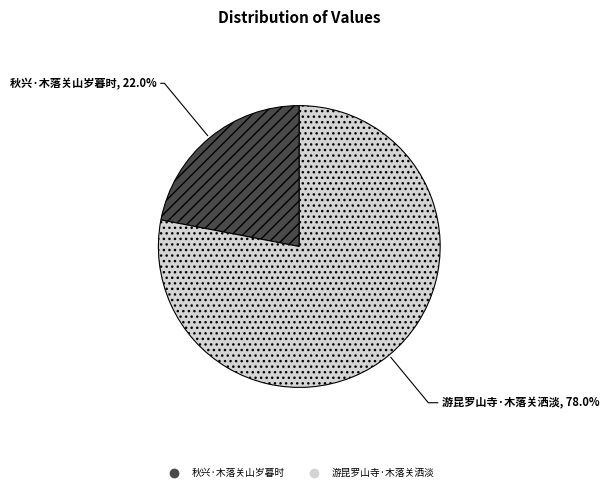

Which slice is the smallest?

秋兴·木落关山岁暮时